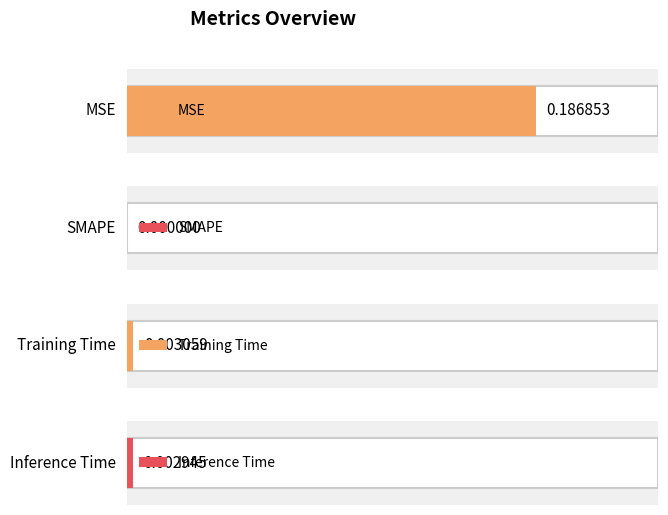

Which has a higher value, Training Time or Inference Time?

Training Time